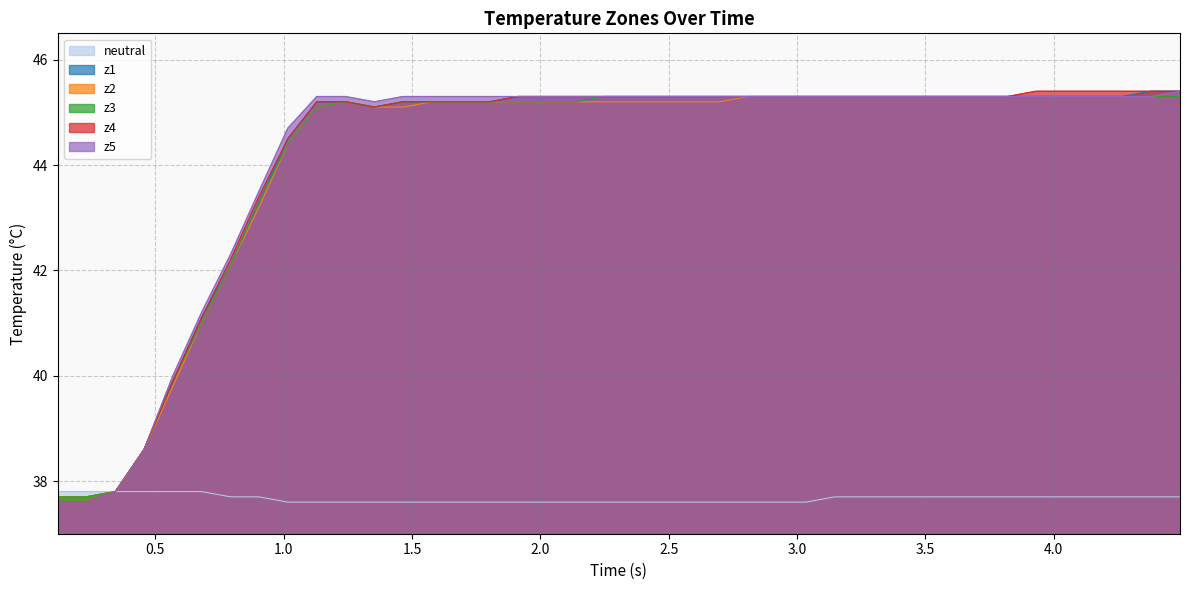

What is the minimum value shown in the chart?

37.6